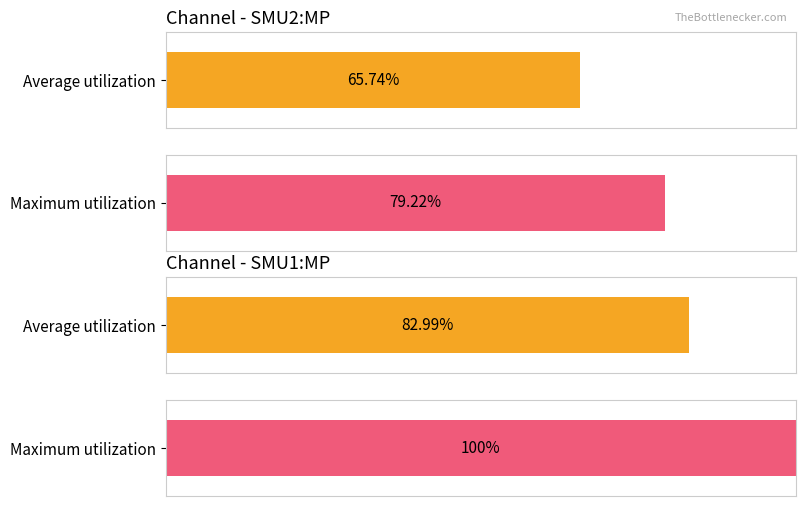

Is the value of Average utilization at SMU2:MP greater than the value of Maximum utilization at SMU1:MP?

No